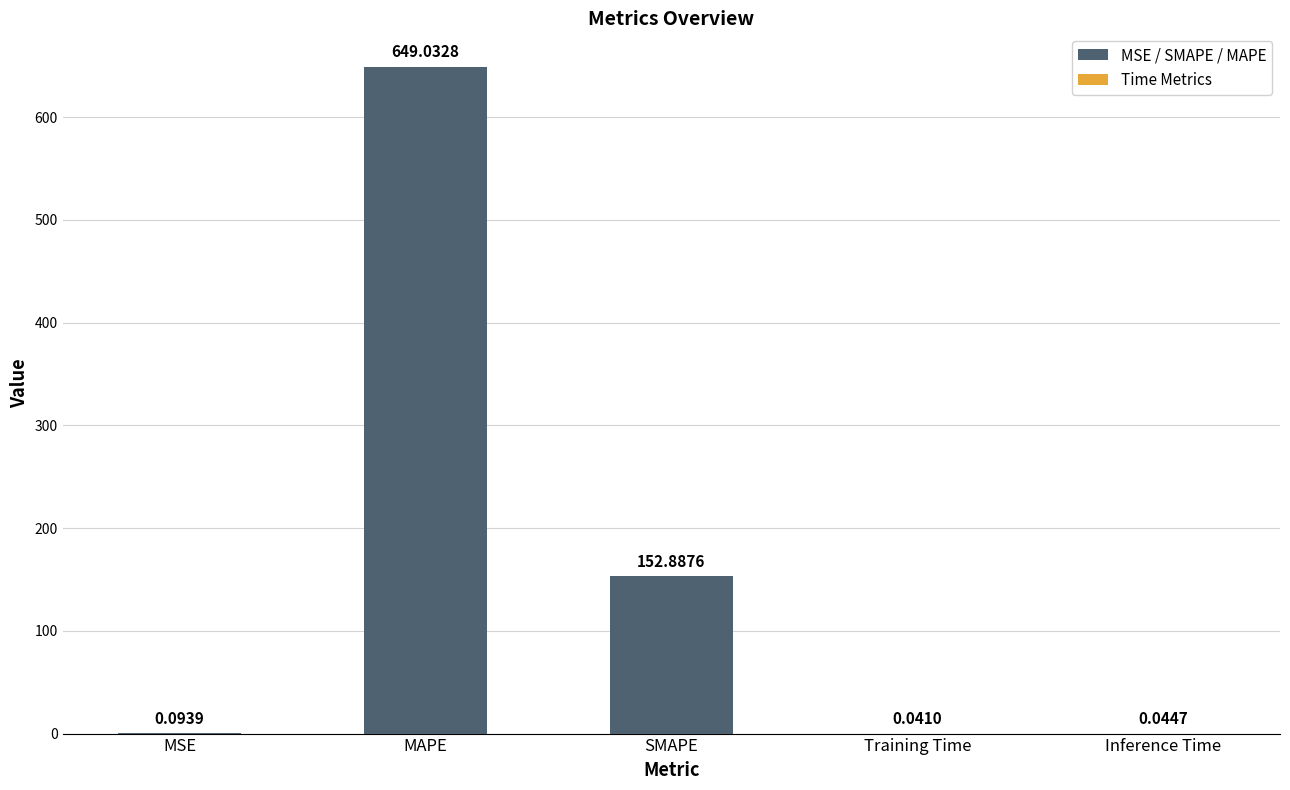

The chart shows a value of 1011.5 at MAPE. True or false?

False